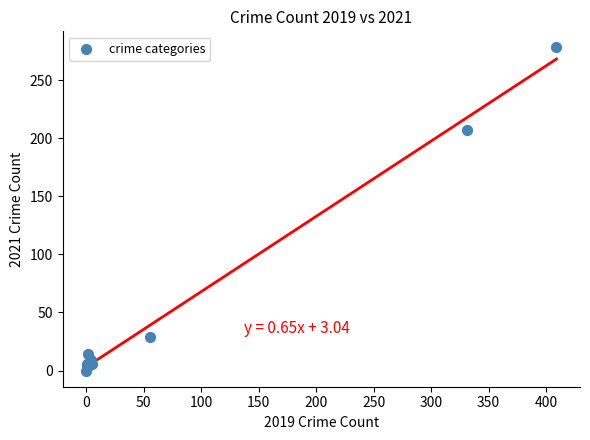

What Y value in the scatter plot is closest to 139?

207